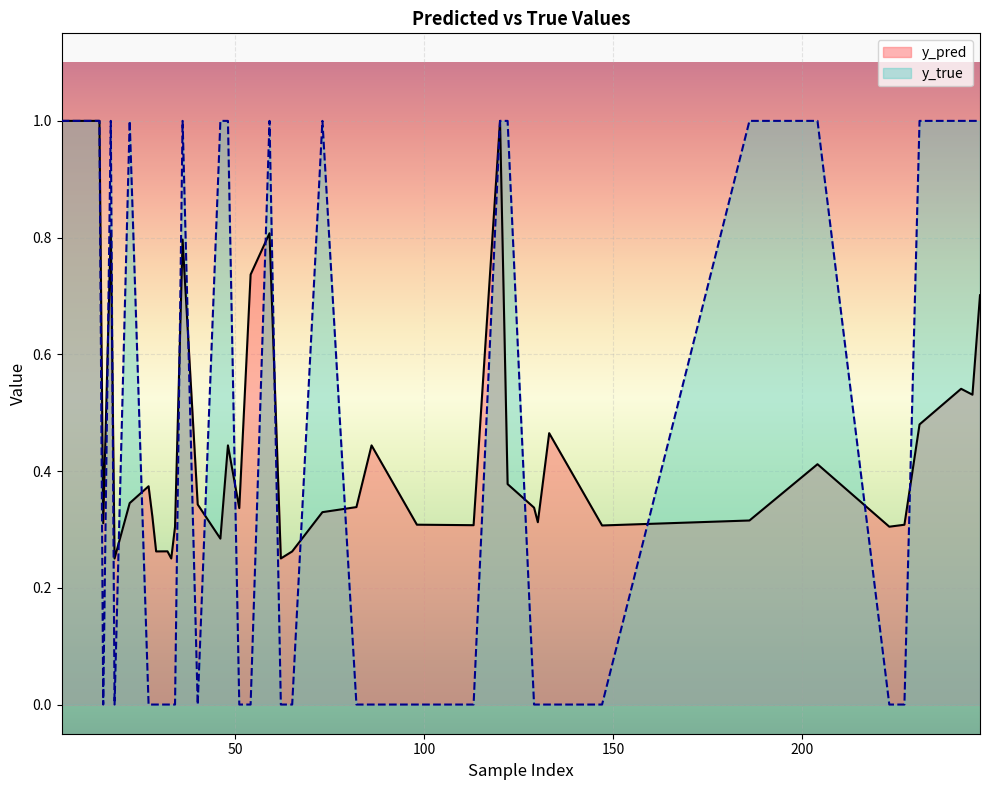

What is the maximum value shown in the chart?

1.0